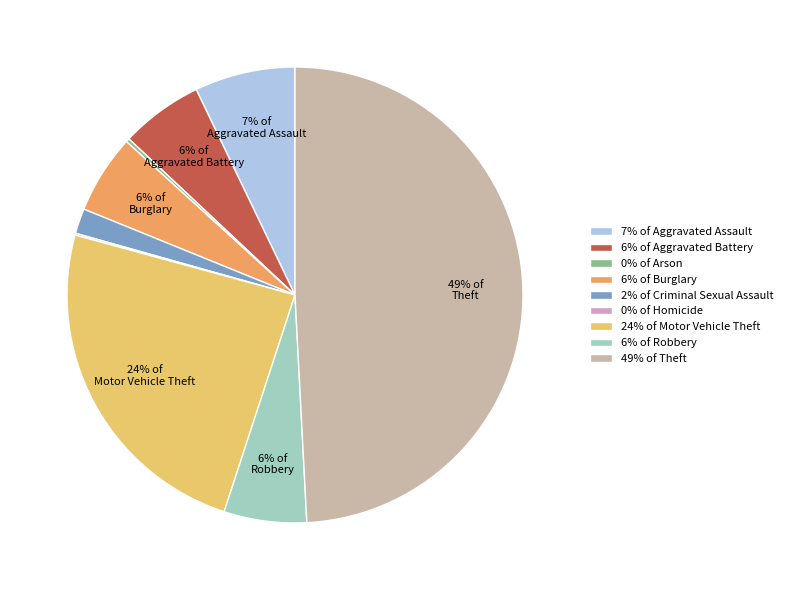

To the nearest percent, what is the average slice percentage?

11%